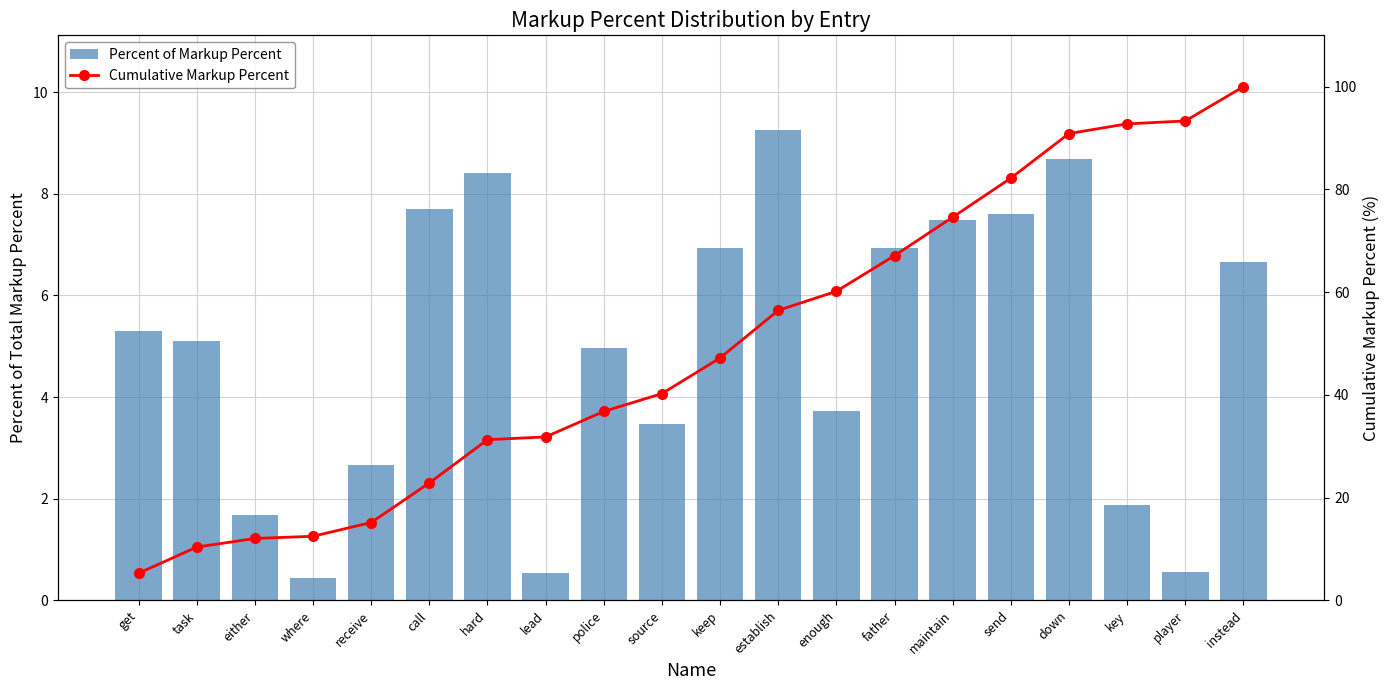

Read the Cumulative Markup Percent value at keep.

47.2